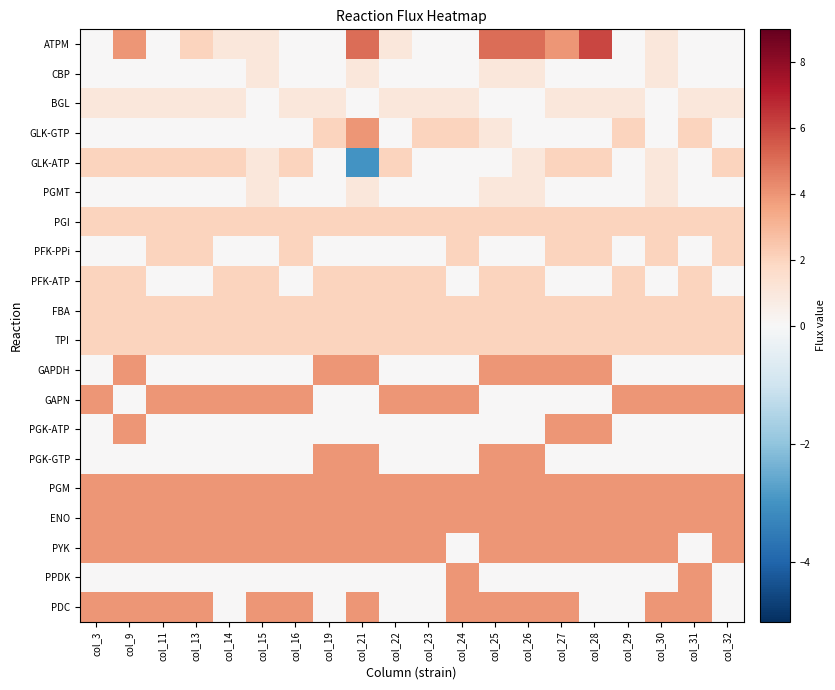

What is the total value across all series at col_3?

31